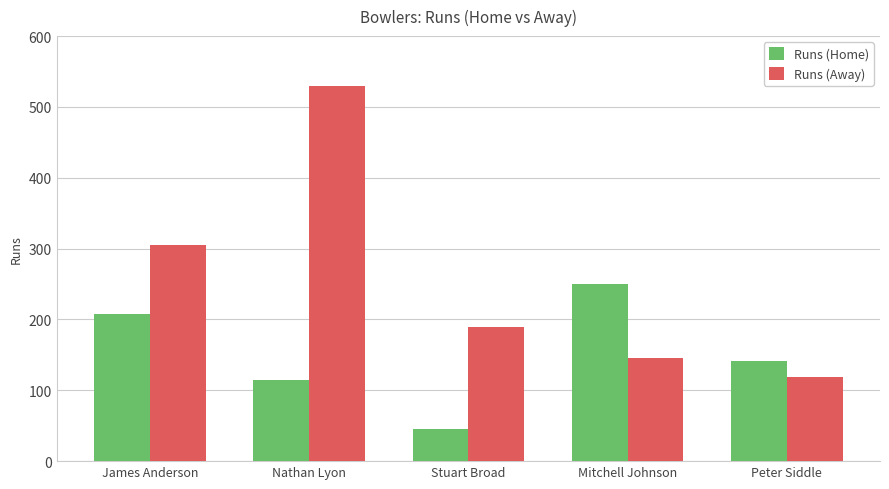

What value does the Runs (Home) series have at Mitchell Johnson?

250